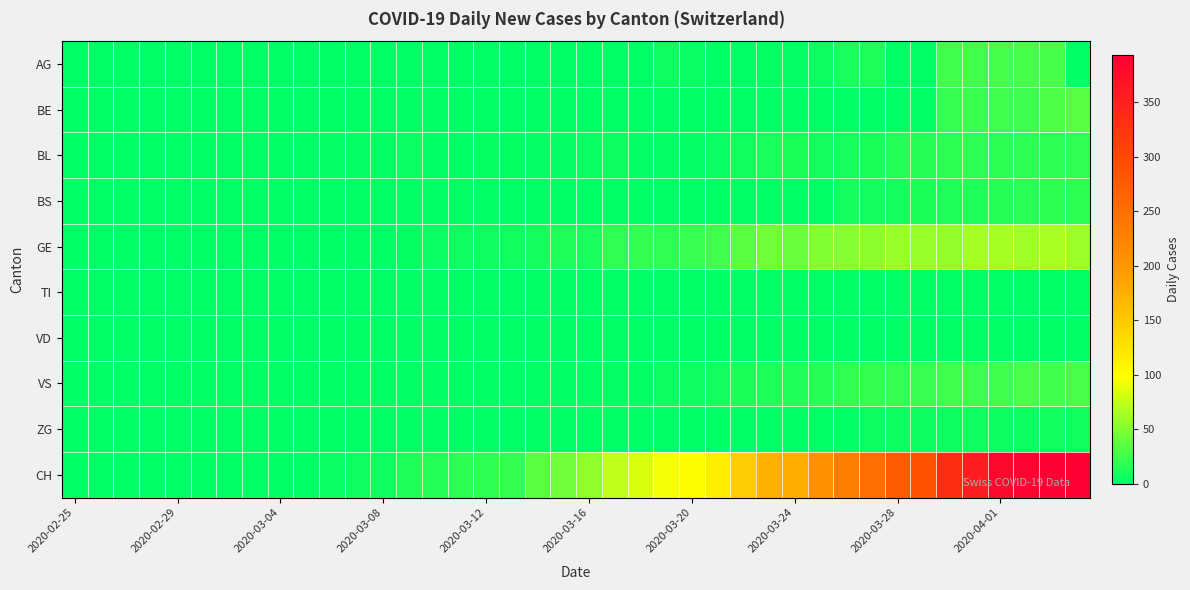

Reading right to left, list all the values displayed in this chart.

AG: 0	27	27	27	25	25	0	0	12	10	5	2	3	0	0	4	6	0	0	0	0	0	0	0	0	0	0	0	0	0	0	0	0	0	0	0	0	0	0	0
BE: 35	30	24	26	23	21	0	0	0	0	0	0	0	0	0	0	0	0	0	0	0	0	0	0	0	0	0	0	0	0	0	0	0	0	0	0	0	0	0	0
BL: 19	18	18	17	18	17	15	14	11	9	8	11	10	7	4	2	2	2	5	4	2	2	3	3	1	1	4	2	2	2	0	0	0	0	0	0	0	0	0	0
BS: 17	17	16	15	12	12	11	8	8	8	0	0	0	0	0	0	0	0	0	0	0	0	0	0	2	0	0	0	0	0	0	0	0	0	0	0	0	0	0	0
GE: 61	65	62	64	64	57	59	59	54	52	50	41	43	36	25	22	19	20	19	10	12	8	7	6	6	4	3	0	0	0	0	0	0	0	0	0	0	0	0	0
TI: 0	0	0	0	0	0	0	0	0	0	0	0	0	0	0	0	0	0	0	0	0	0	0	0	0	0	0	0	0	0	0	0	0	0	0	0	0	0	0	0
VD: 0	0	0	0	0	0	0	0	0	0	0	0	0	0	0	0	0	0	0	0	0	0	0	0	0	0	0	0	0	0	0	0	0	0	0	0	0	0	0	0
VS: 28	26	28	26	24	25	22	21	20	19	15	13	12	11	8	6	5	2	2	2	1	1	1	1	1	1	1	1	1	1	1	1	1	1	1	1	1	0	0	0
ZG: 7	7	5	5	6	5	5	5	5	1	1	0	0	0	0	0	0	0	0	0	0	0	0	0	0	0	0	0	0	0	0	0	0	0	0	0	0	0	0	0
CH: 393	393	387	381	355	333	287	277	251	230	208	176	174	146	114	101	95	84	75	56	43	36	20	18	17	14	13	6	6	4	1	1	0	0	0	0	0	0	0	0